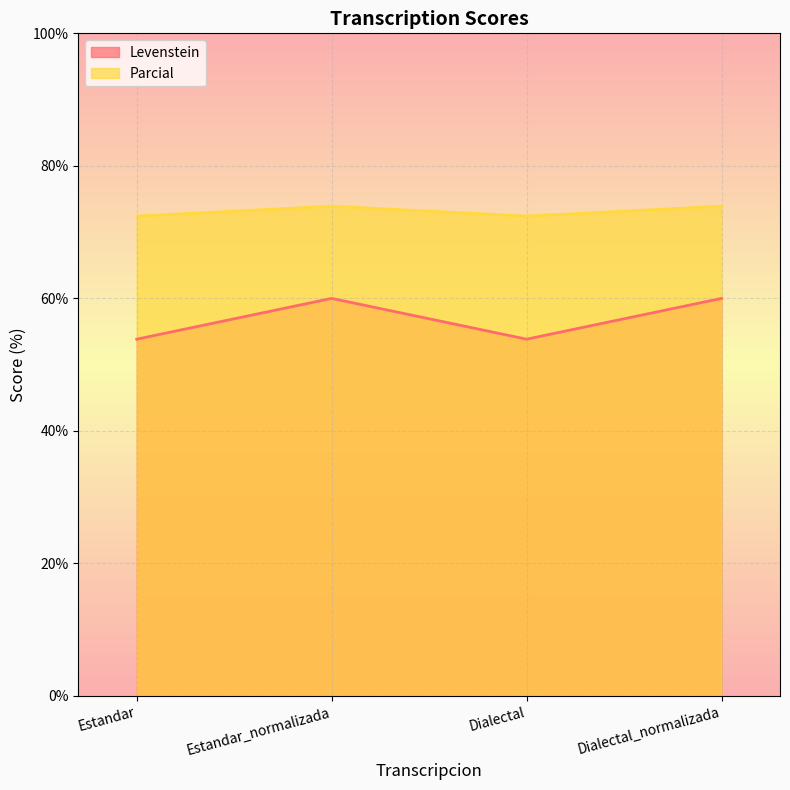

At Estandar_normalizada, list the series in order from largest to smallest.

Parcial, Levenstein